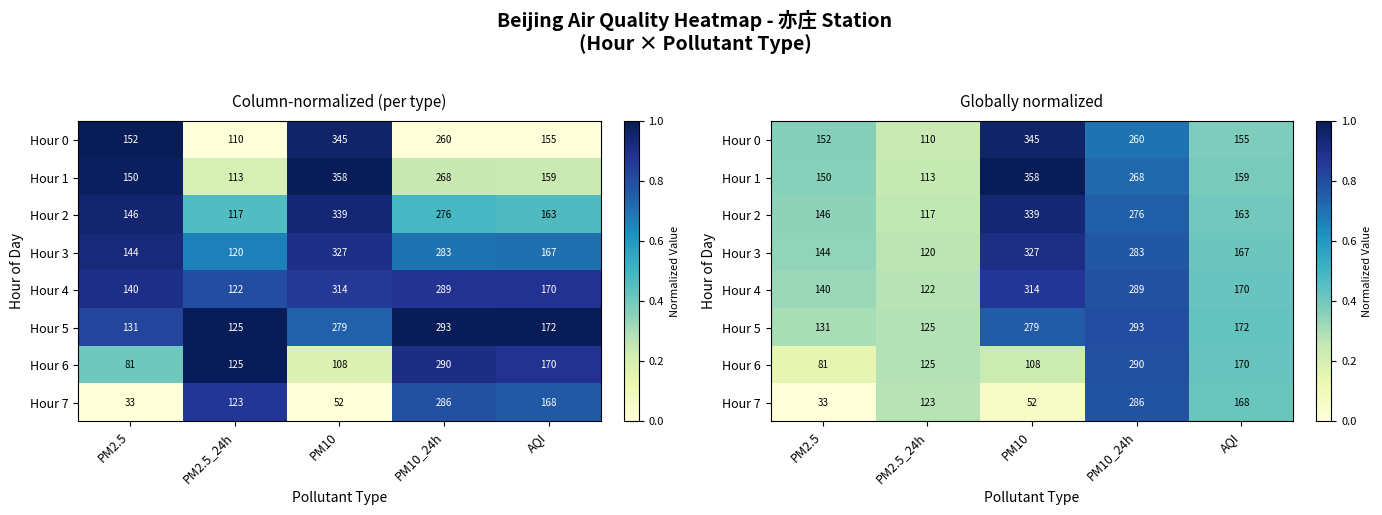

The value of Hour 6 at PM10_24h is 0.8. True or false?

True